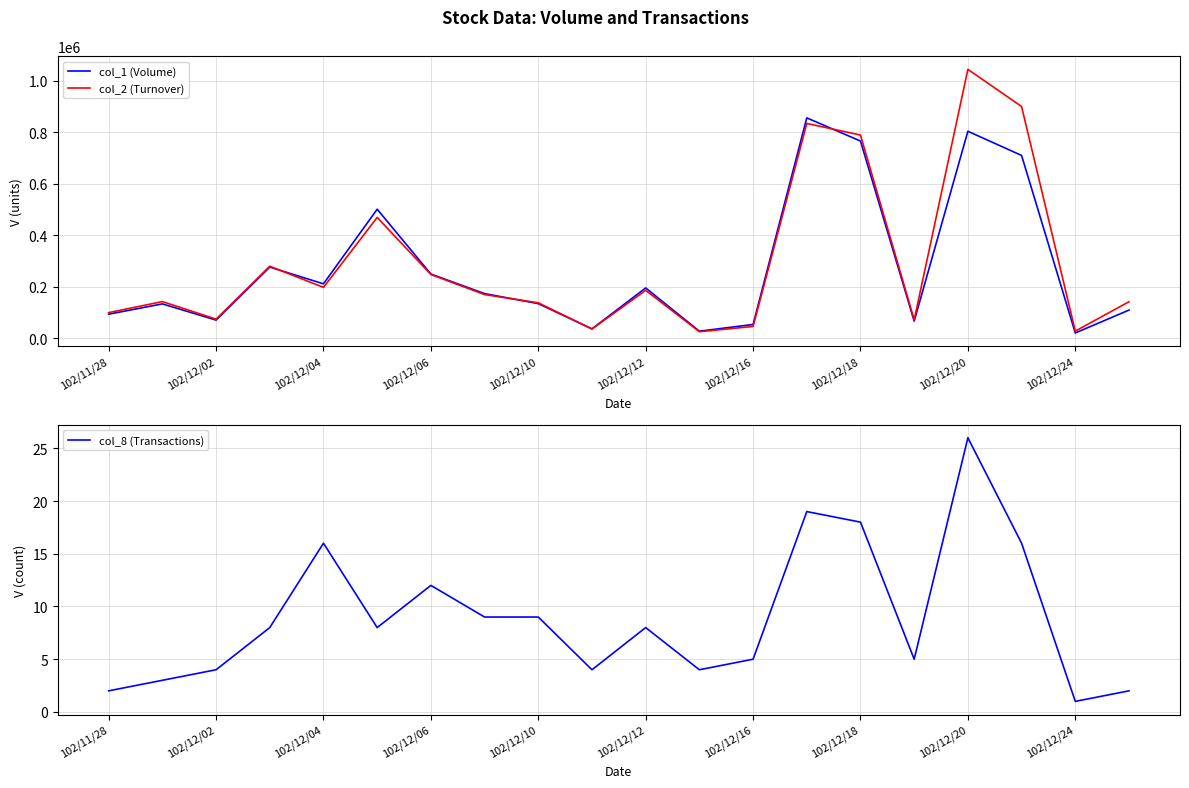

List the series in order of their peak value, lowest first.

col_8 (Transactions), col_1 (Volume), col_2 (Turnover)